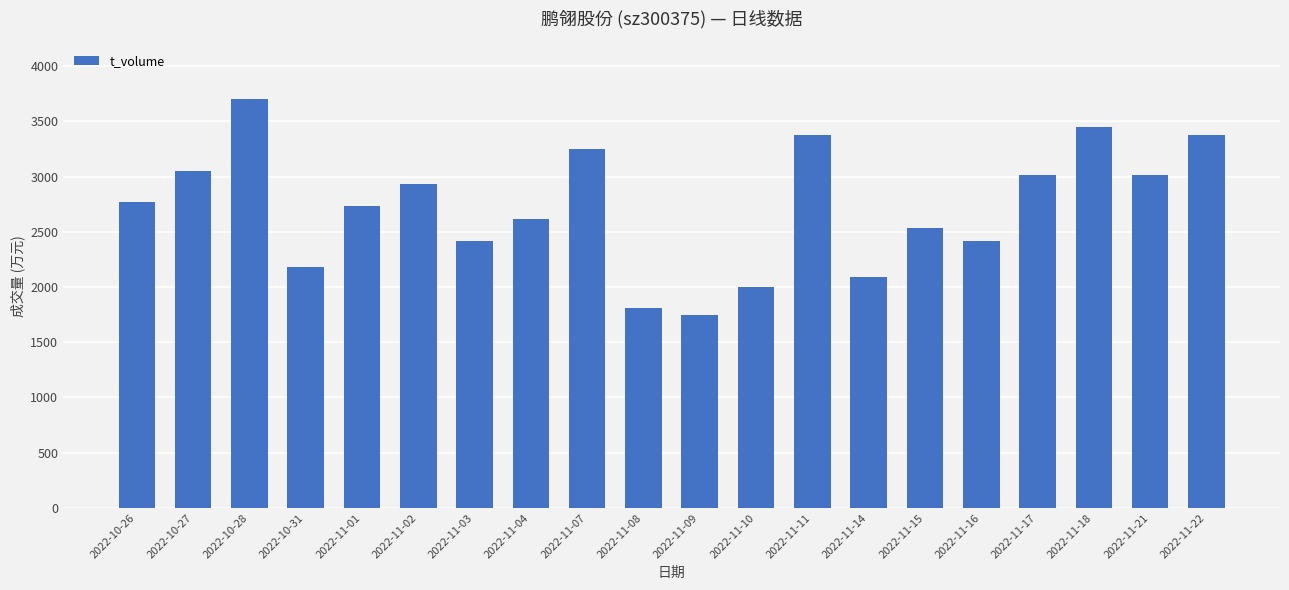

What is the maximum value shown in the chart?

3701